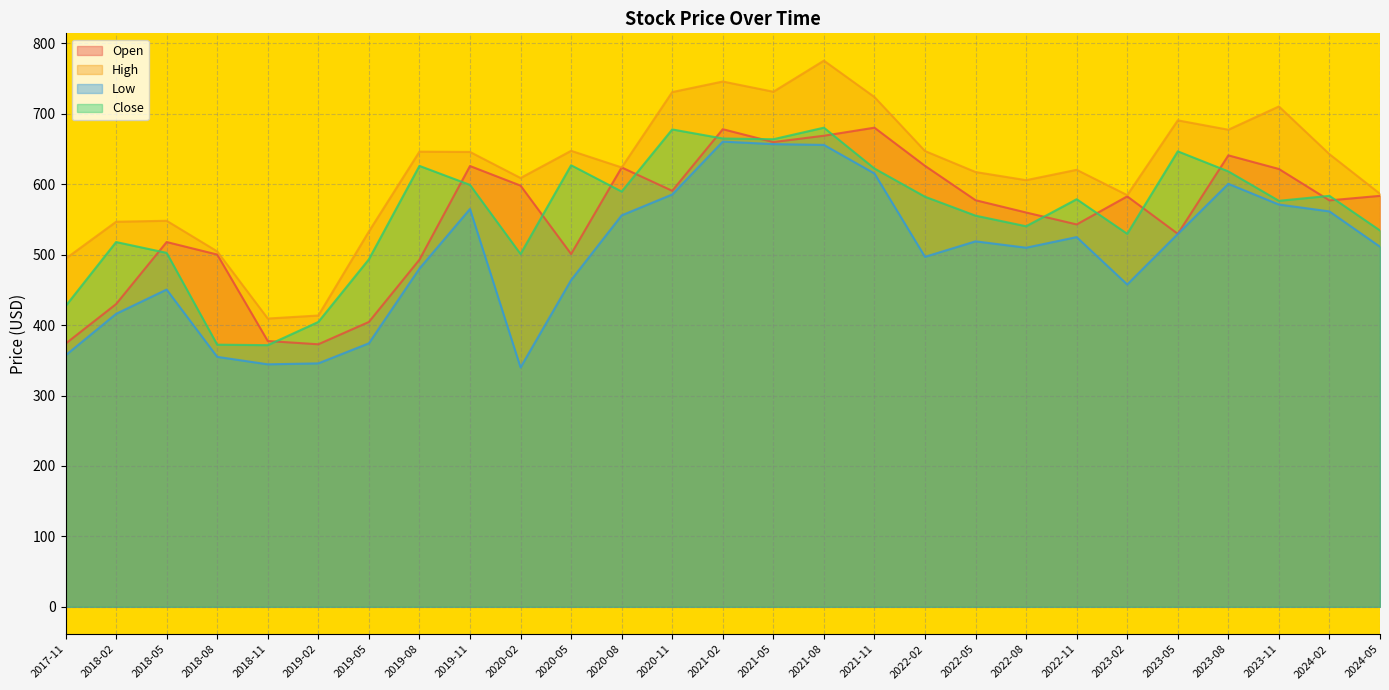

What is the label of the 23rd point from the left?

2023-05